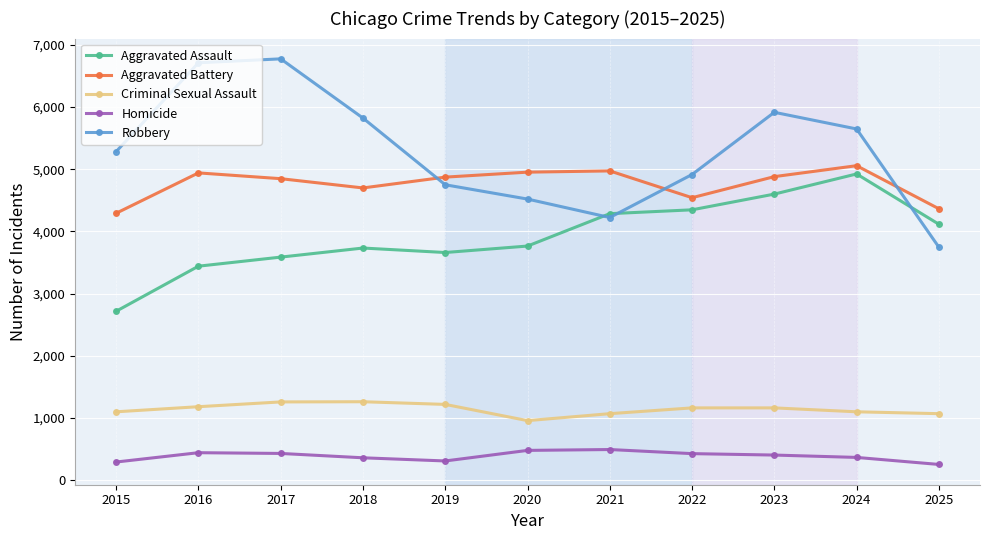

Which series has the widest spread of values?

Robbery